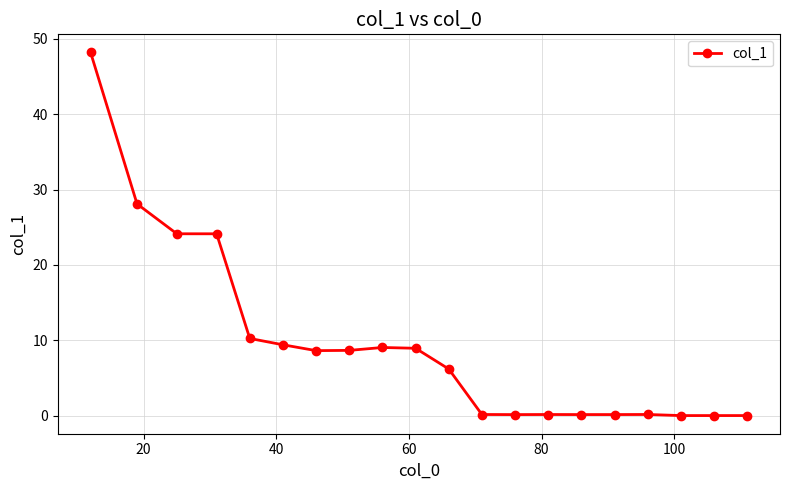

How many data points does each series have?

20